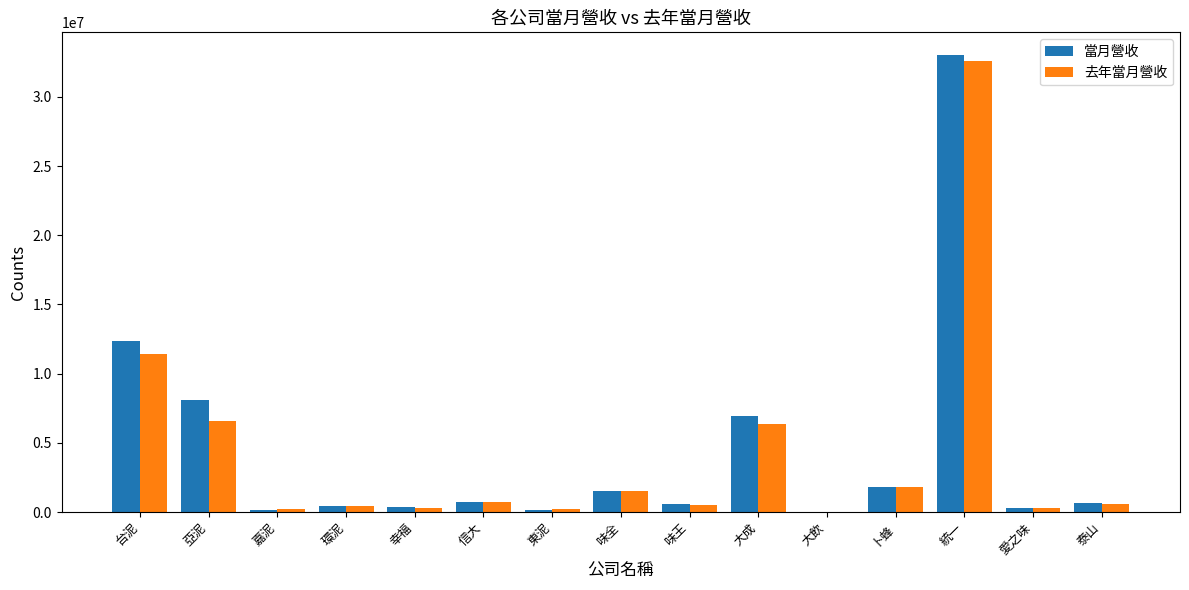

The 去年當月營收 series shows 465496 at 環泥. True or false?

True